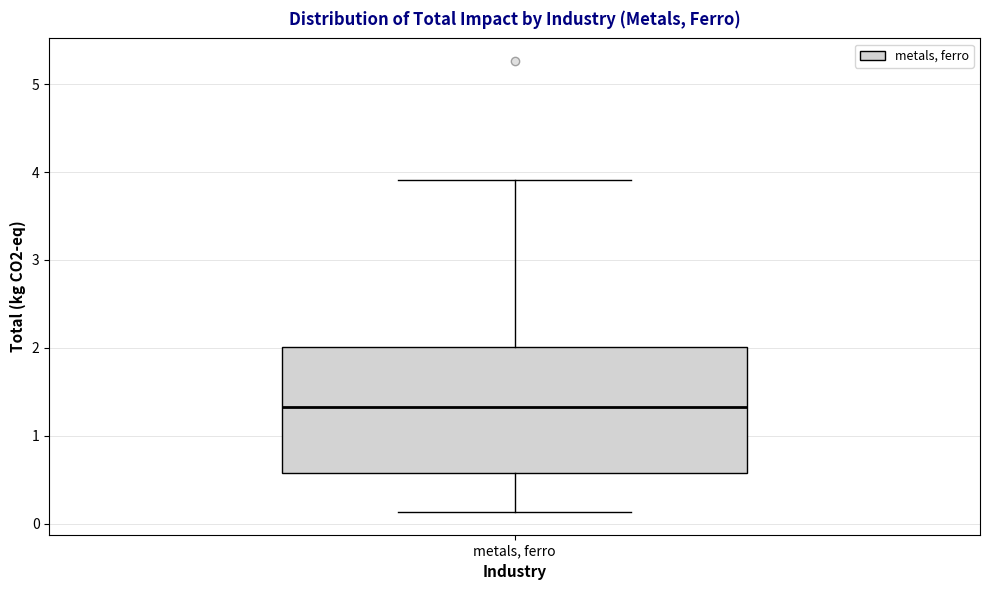

Transcribe this box plot: give where the median line is, the range the box spans, and where the two whiskers end, as read against the y-axis. The values are not printed on the chart, so give them approximately, as read against the axis.

median 1.3, box 0.6 to 2.0, whiskers 0.1 to 3.9